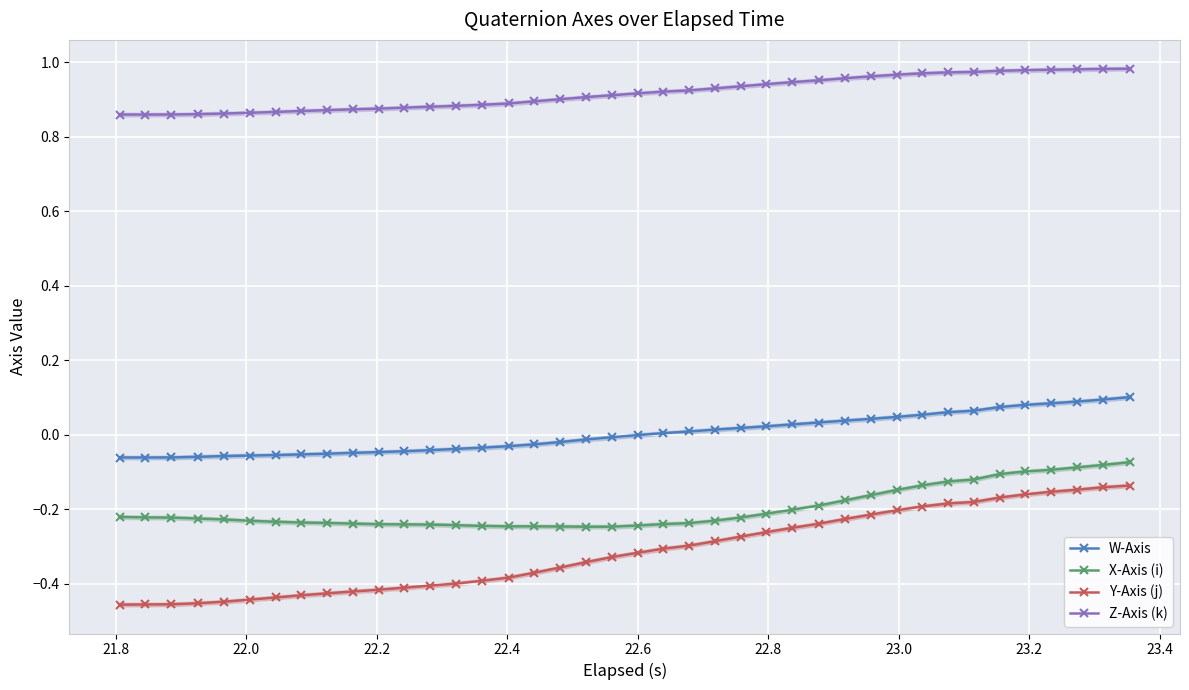

What is the difference between the second highest and second lowest values in the Y-Axis (j) series?

0.3